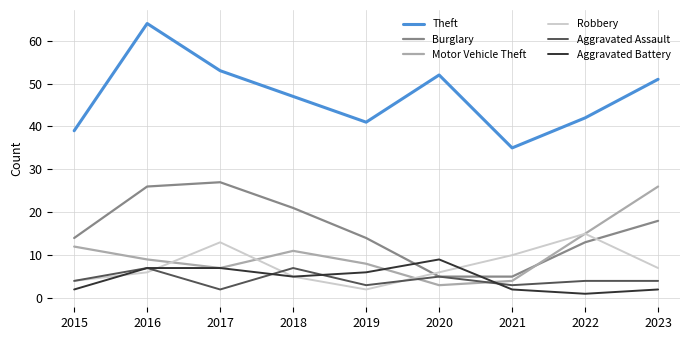

What is the difference between the second highest and second lowest values in the Aggravated Assault series?

4